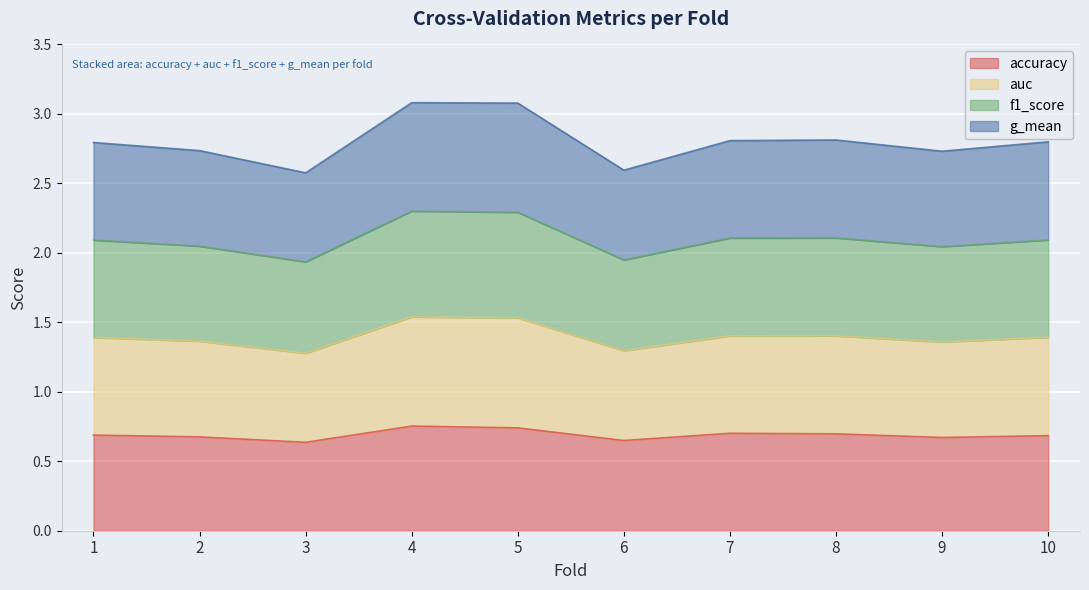

At which category does f1_score reach its first local valley?

3